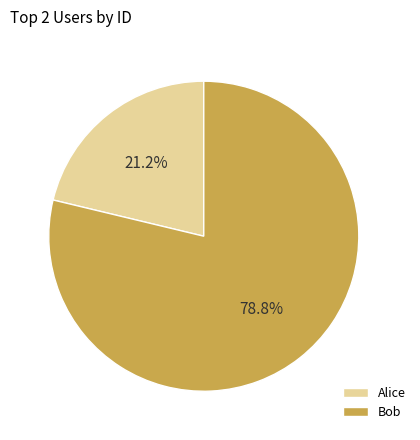

To the nearest percent, what is the difference between the largest and smallest slice percentages?

58%